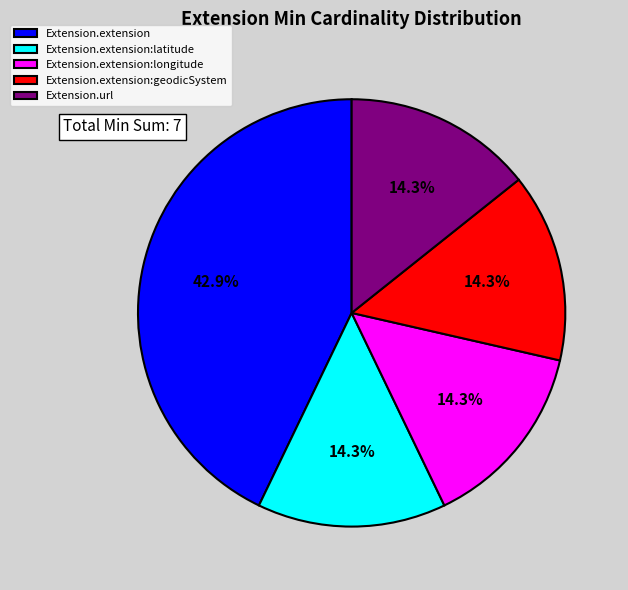

Count the number of slices in the pie.

5